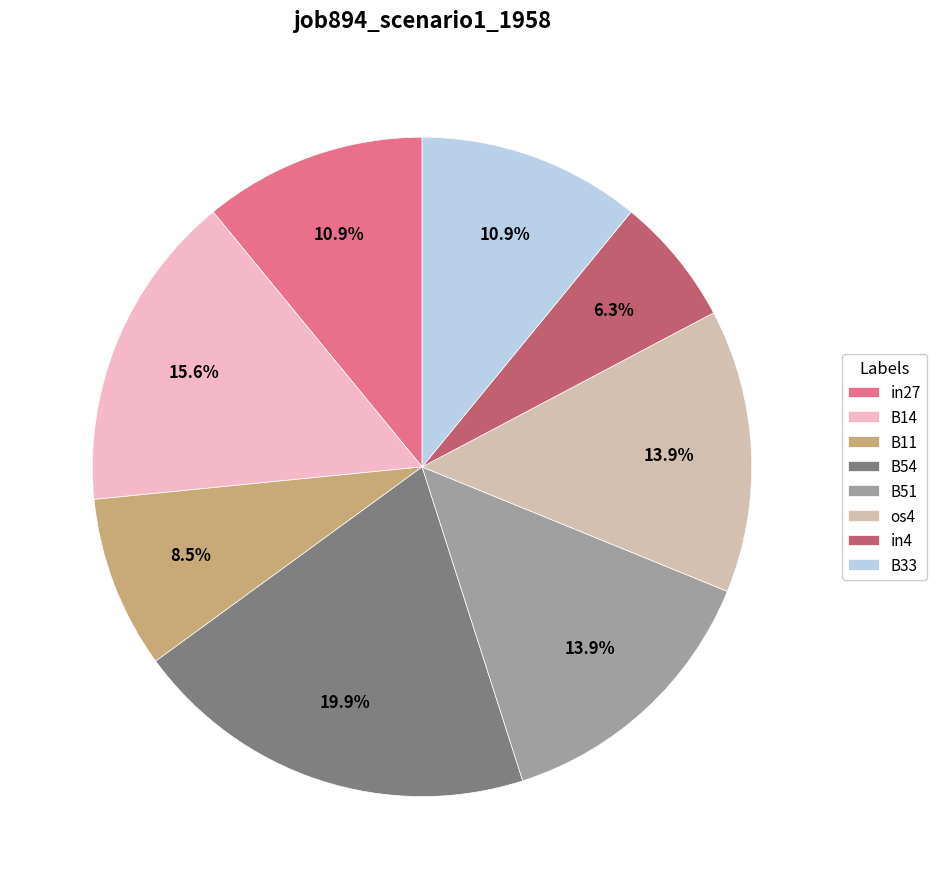

What portion of the pie excludes os4?

86.1%